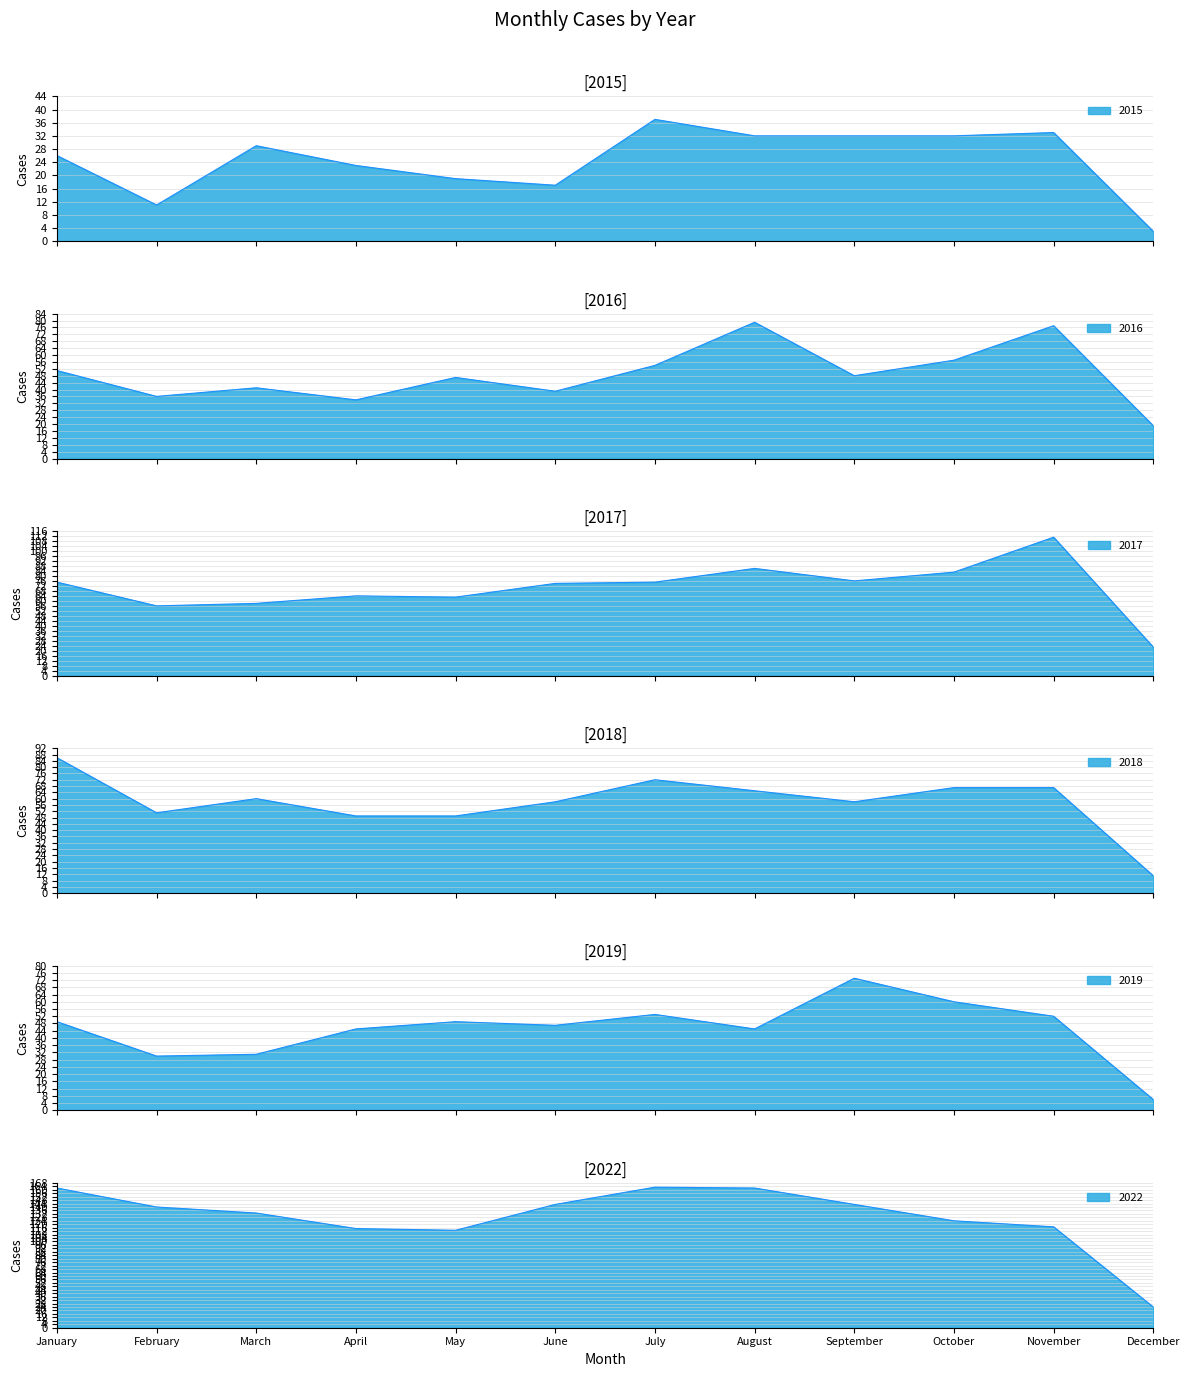

What are all the series names shown in the legend?

2015, 2017, 2018, 2016, 2019, 2022